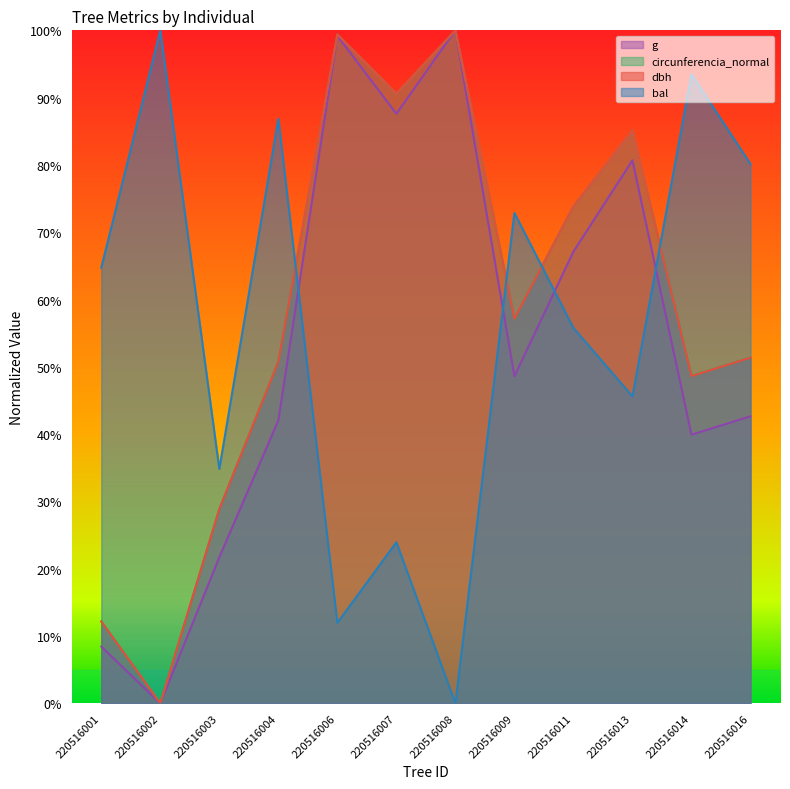

What is the sum of the dbh values at 220516006 and 220516011?

1.7